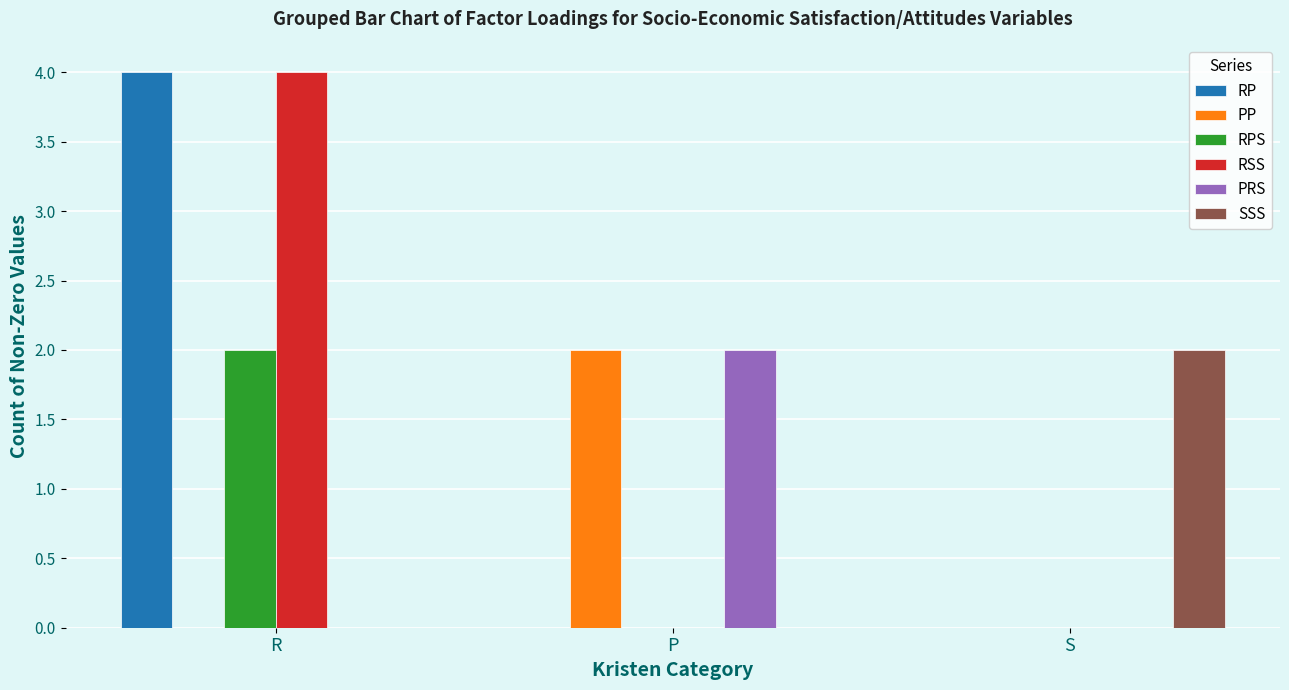

How many PP values are between 0 and 2?

3